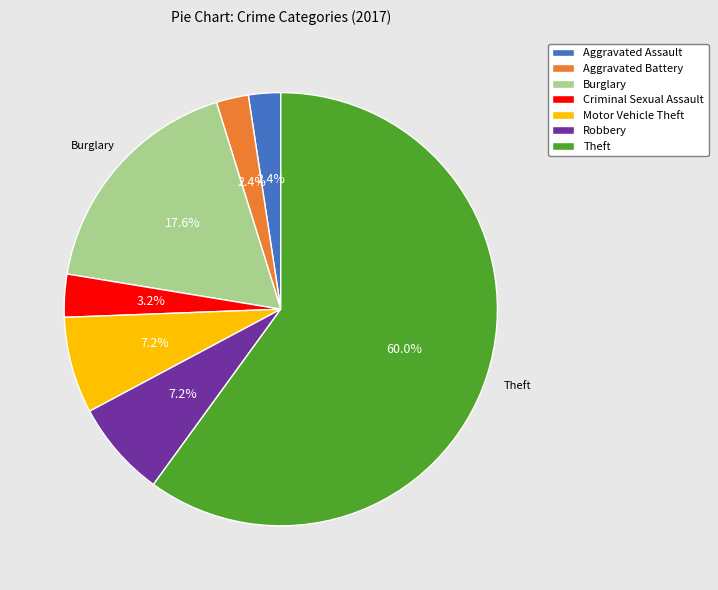

Which slice is the largest?

Theft